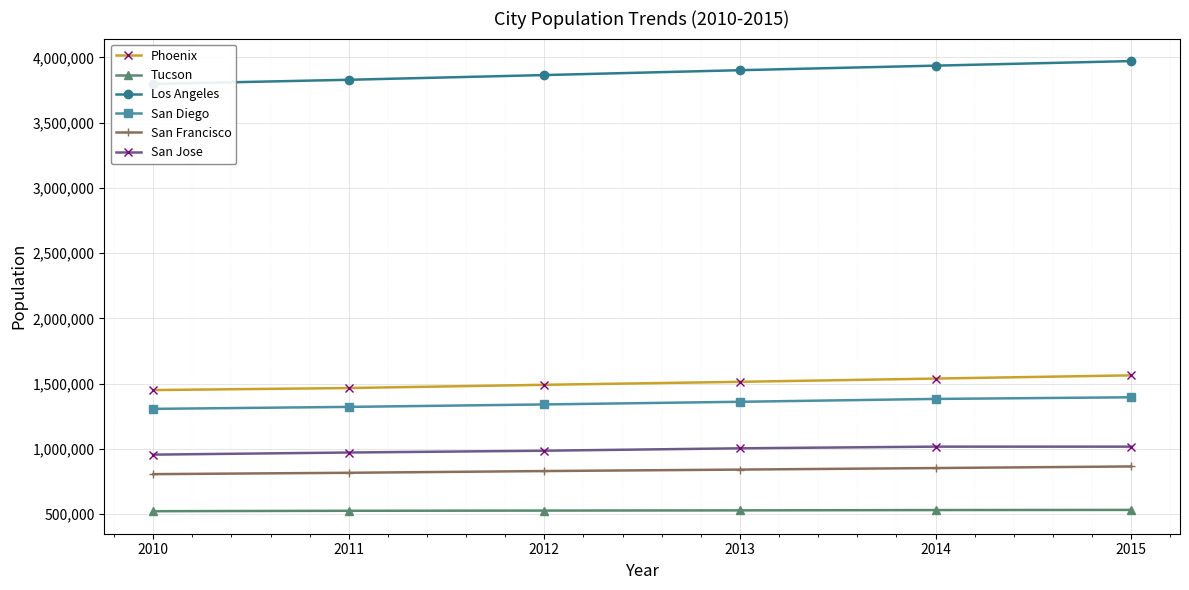

What is the difference between the San Diego values at 2015 and 2012?

54852